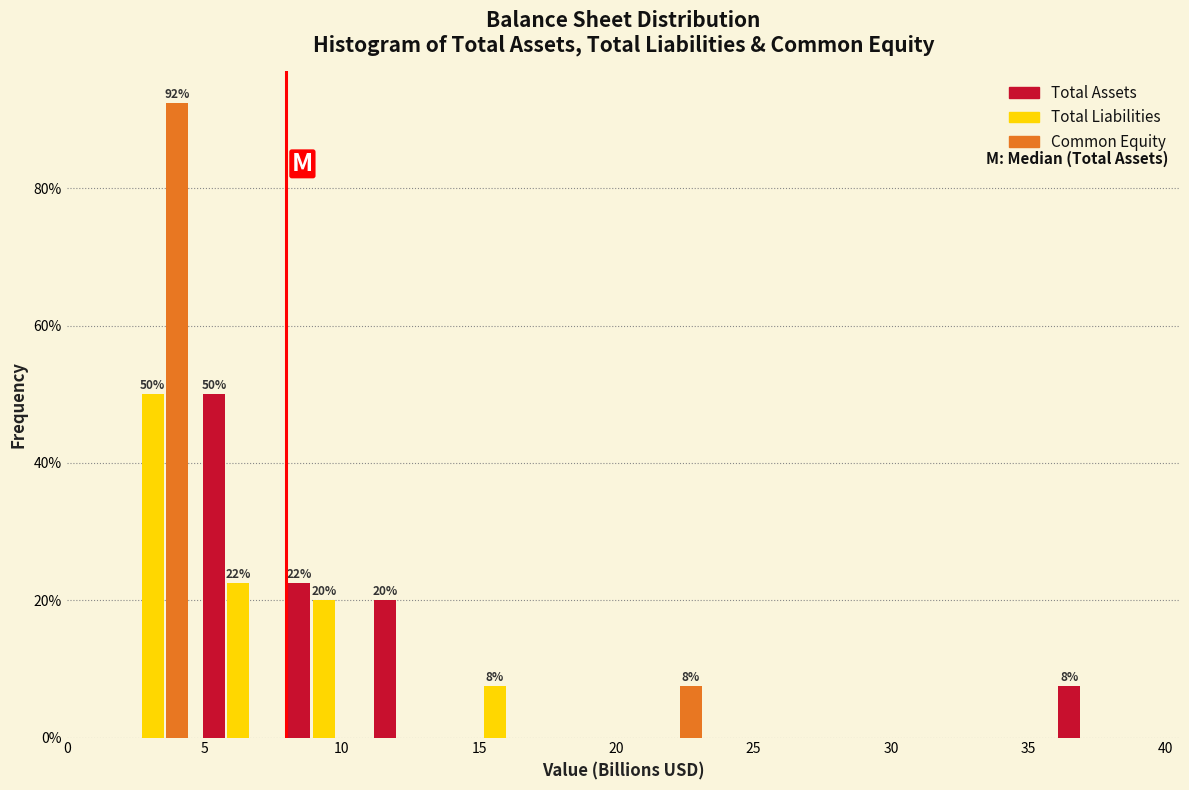

In the Total Liabilities series, which range on the x-axis has the tallest bar?

1.5 to 4.5